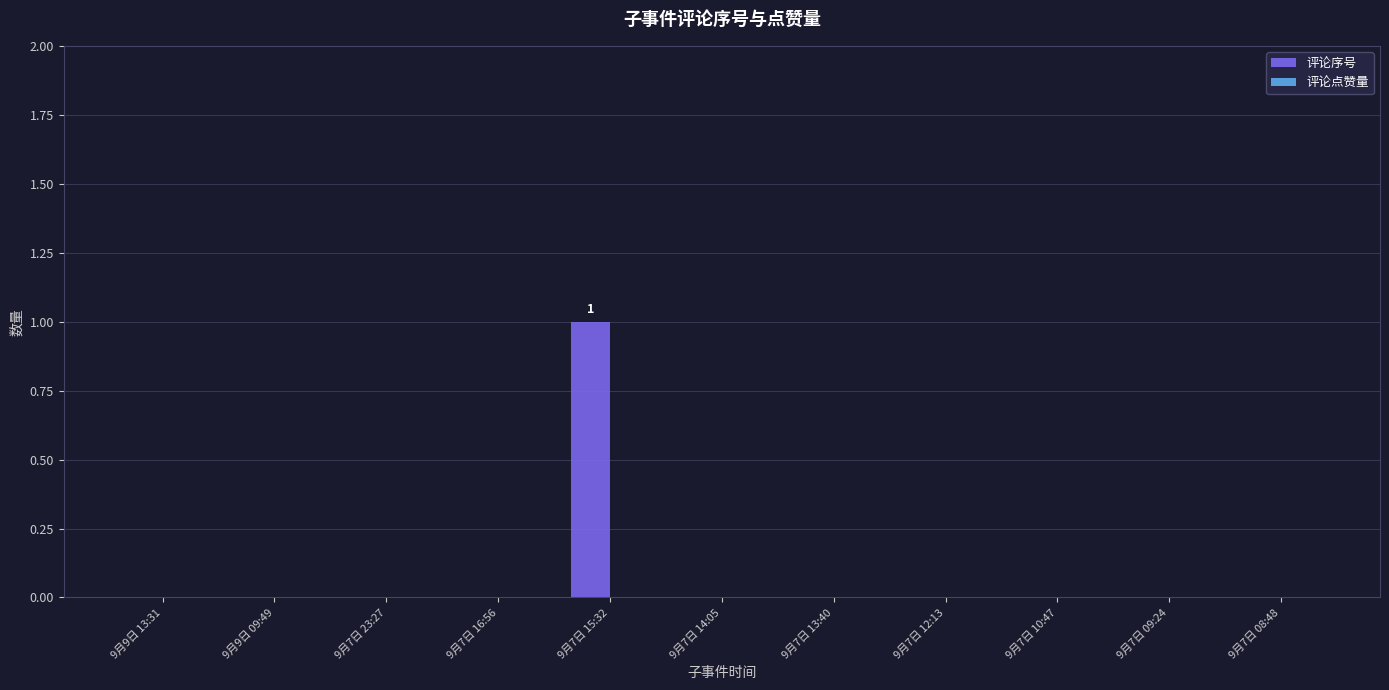

Which label corresponds to the largest value in the chart?

9月7日 15:32